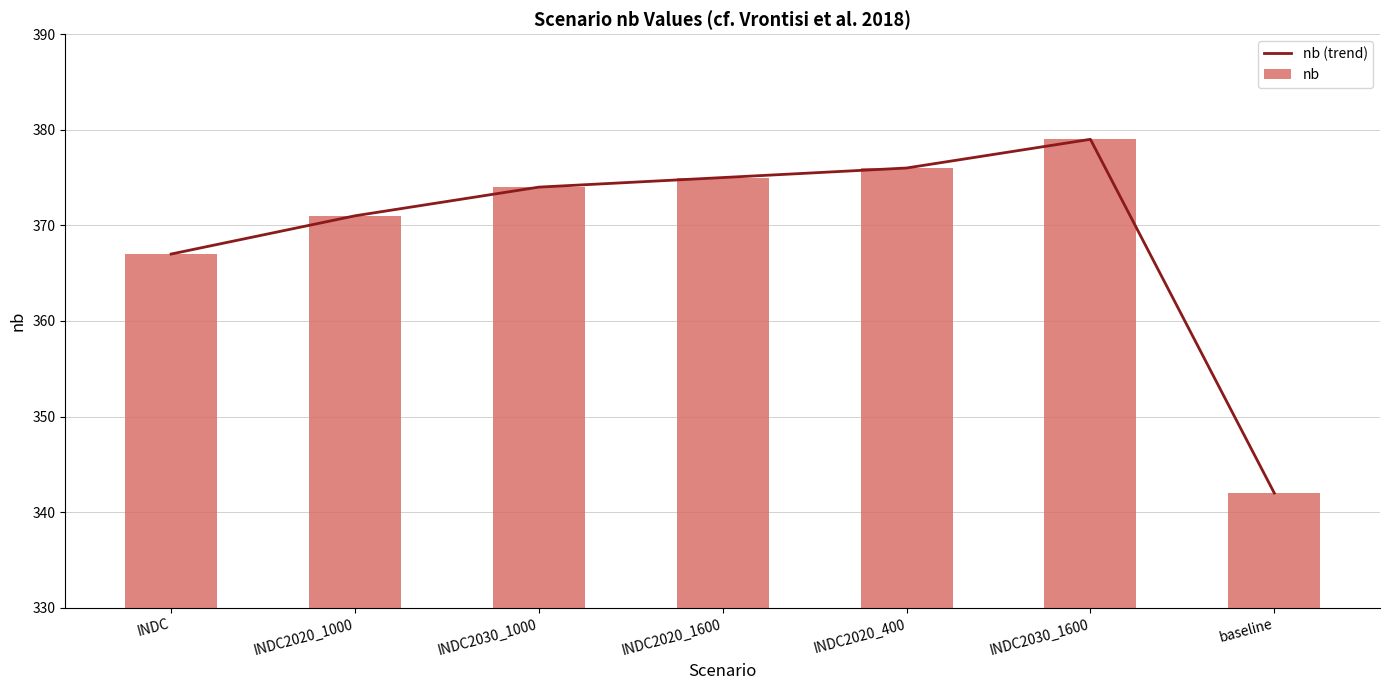

Does the chart contain stacked bars?

No